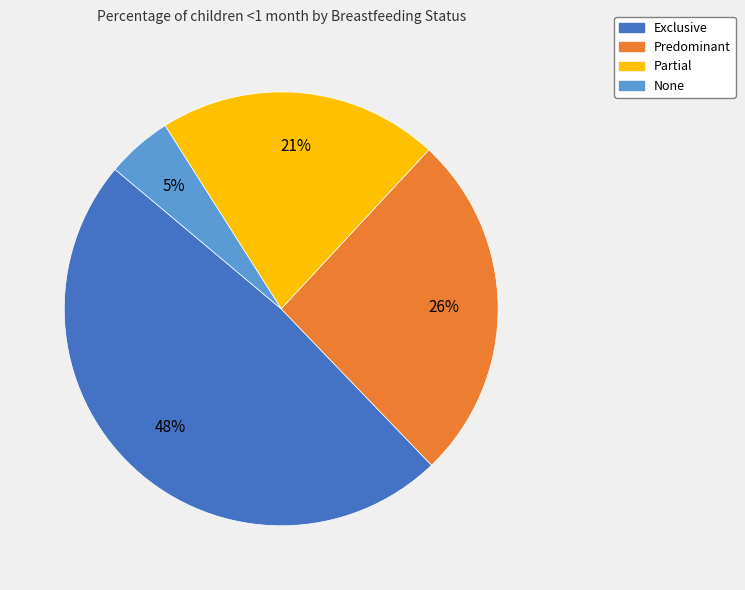

Is the sum of Partial and Exclusive greater than half?

Yes